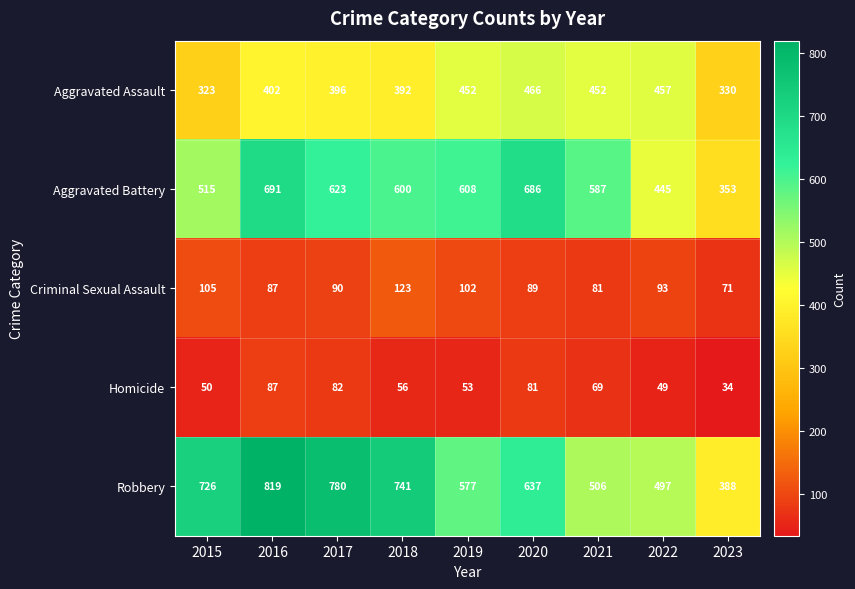

Rank the series by their maximum value, from highest to lowest.

Robbery, Aggravated Battery, Aggravated Assault, Criminal Sexual Assault, Homicide